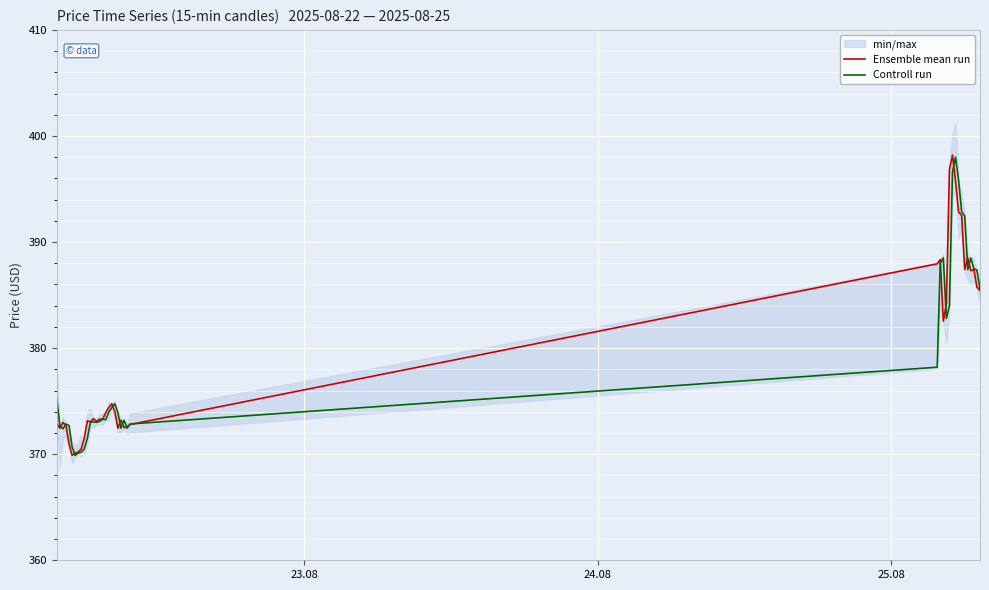

What is the minimum value for Controll run?

369.9